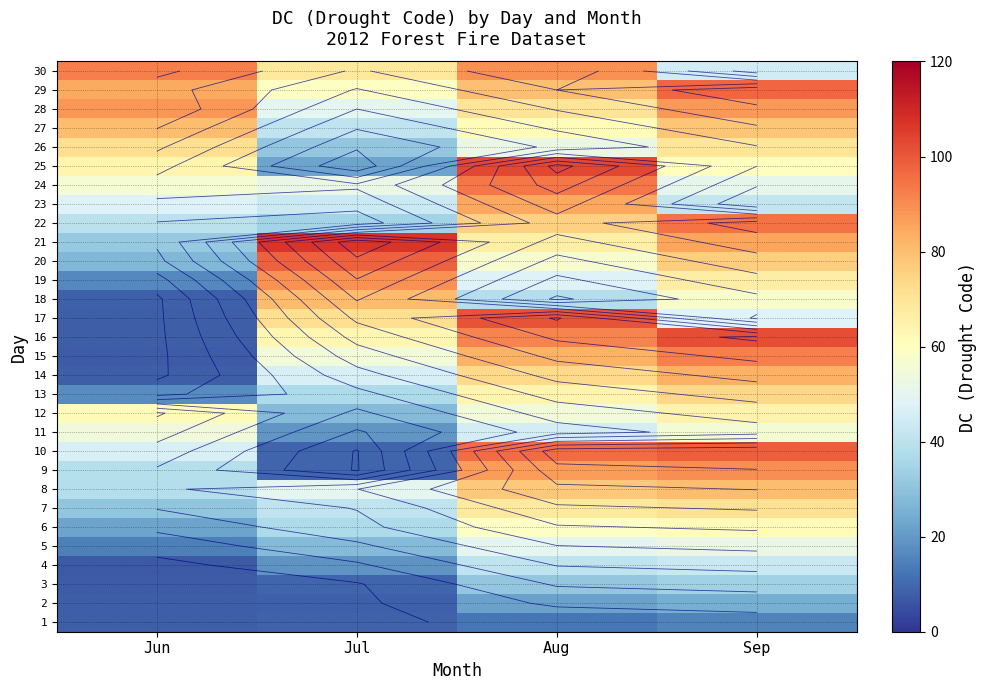

How many data points does each series have?

4